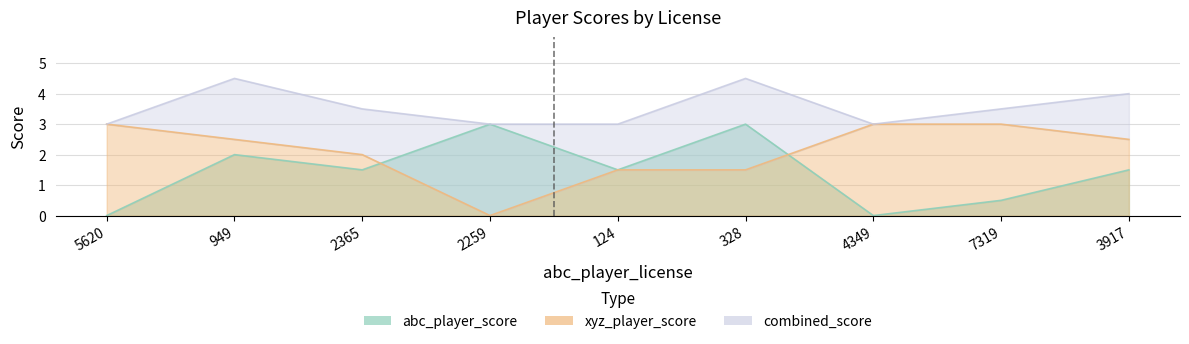

What is the maximum value shown in the chart?

3